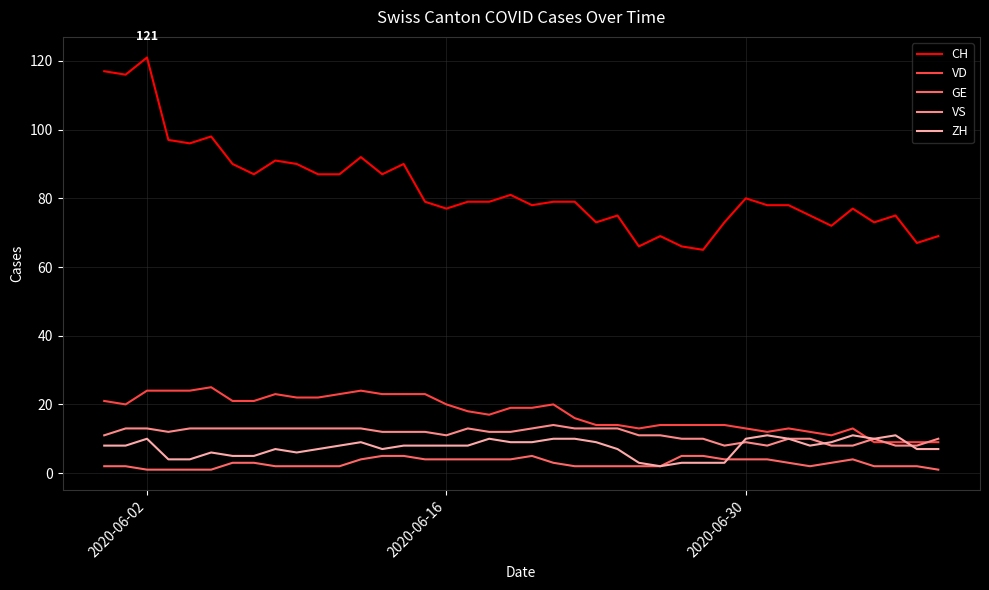

Which series has the largest range (max minus min)?

CH